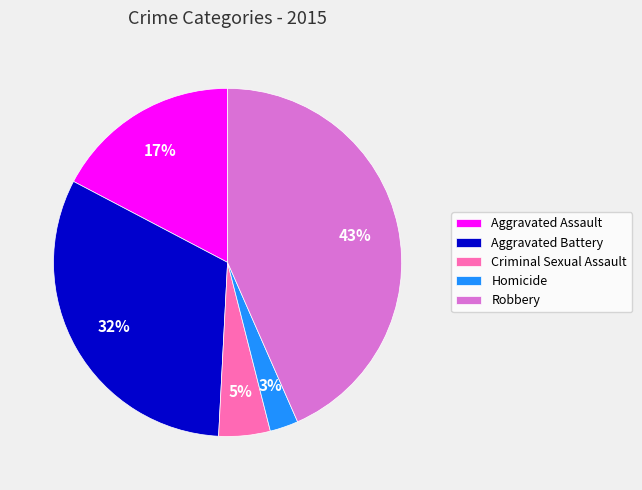

Does Criminal Sexual Assault represent more than half of the total?

No